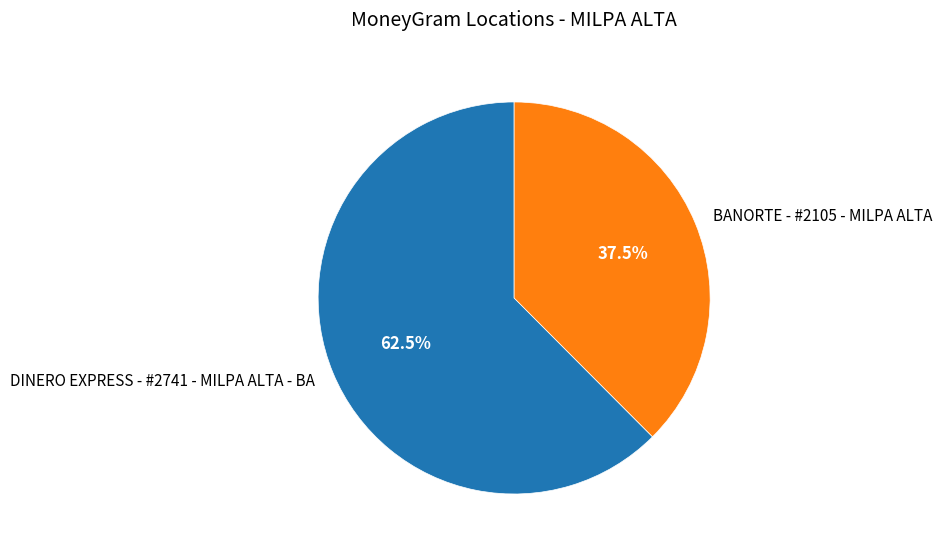

Count the number of slices in the pie.

2